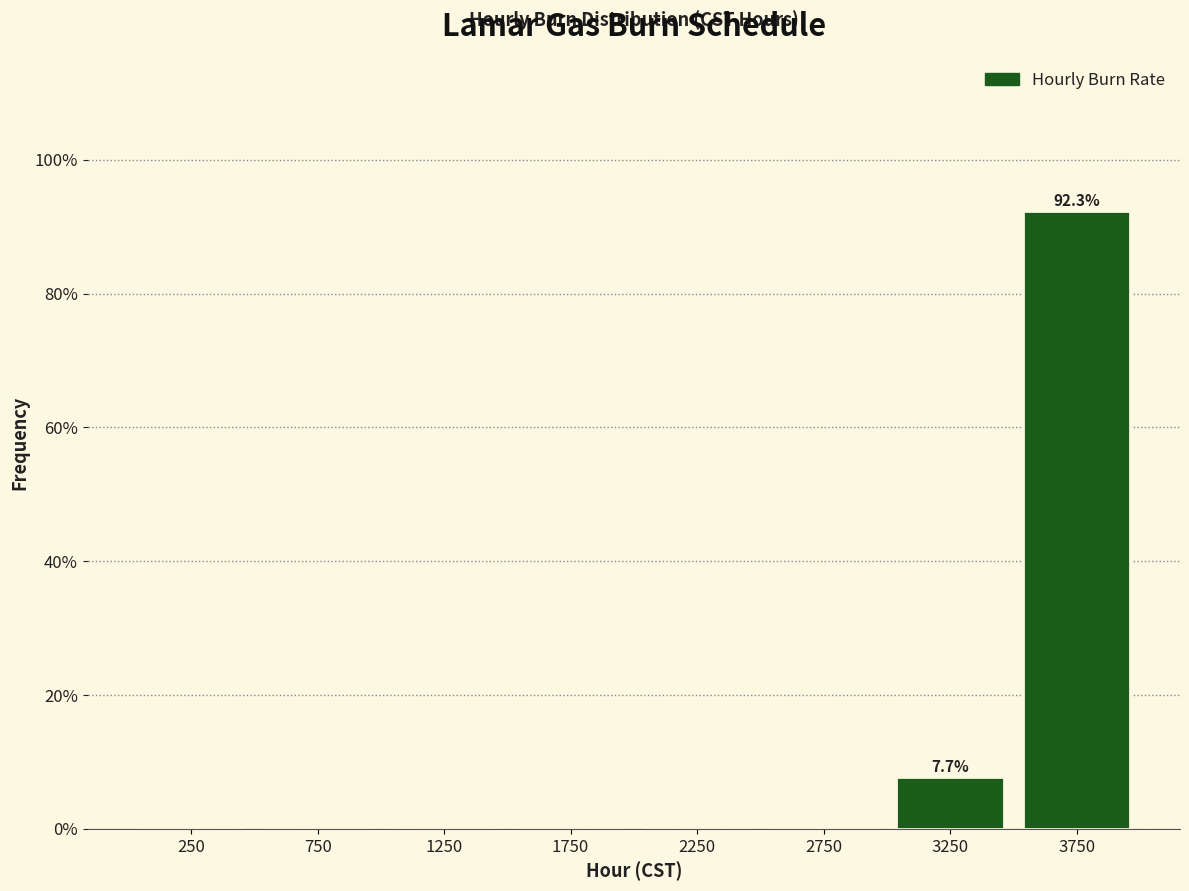

Over which range of the x-axis is the bar tallest?

3500 to 4000